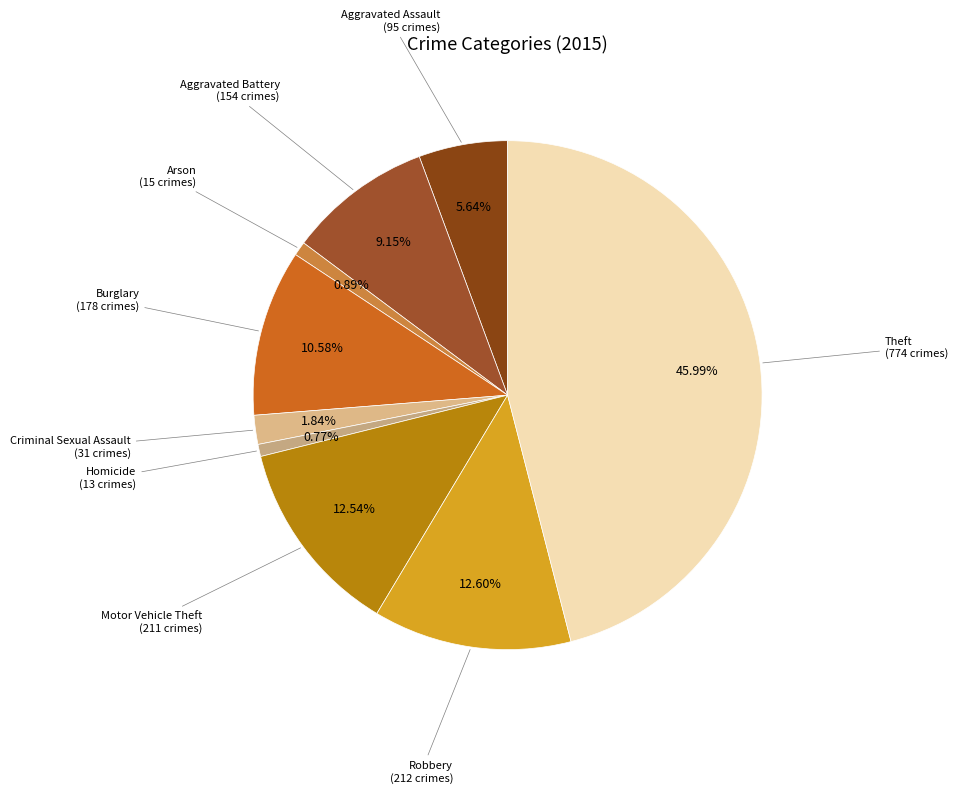

To the nearest percent, what is the average slice percentage?

11%